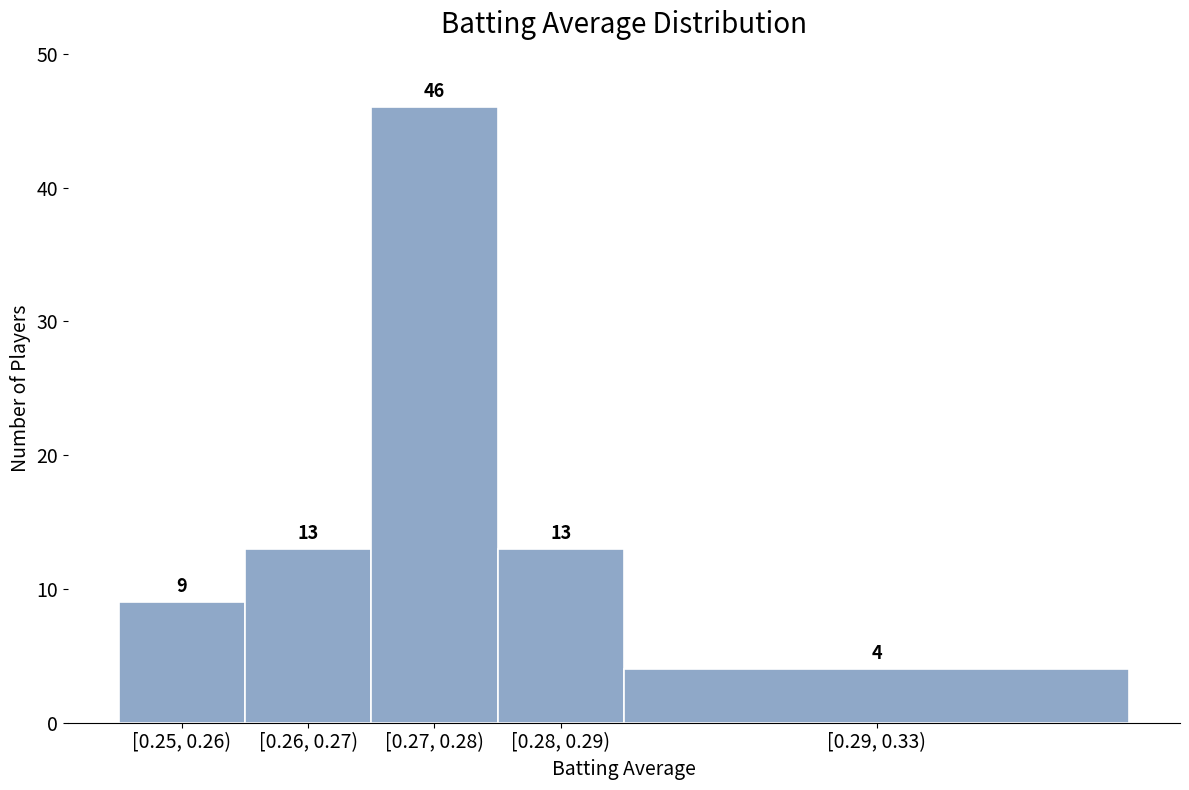

Reading left to right, transcribe all the data shown in this chart.

9	13	46	13	4